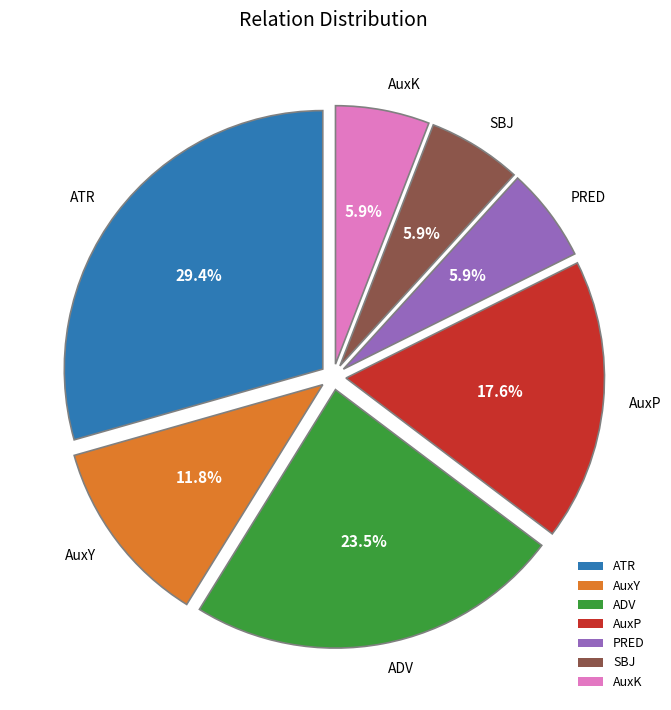

To the nearest percent, what is the combined percentage of ATR and AuxK?

35%